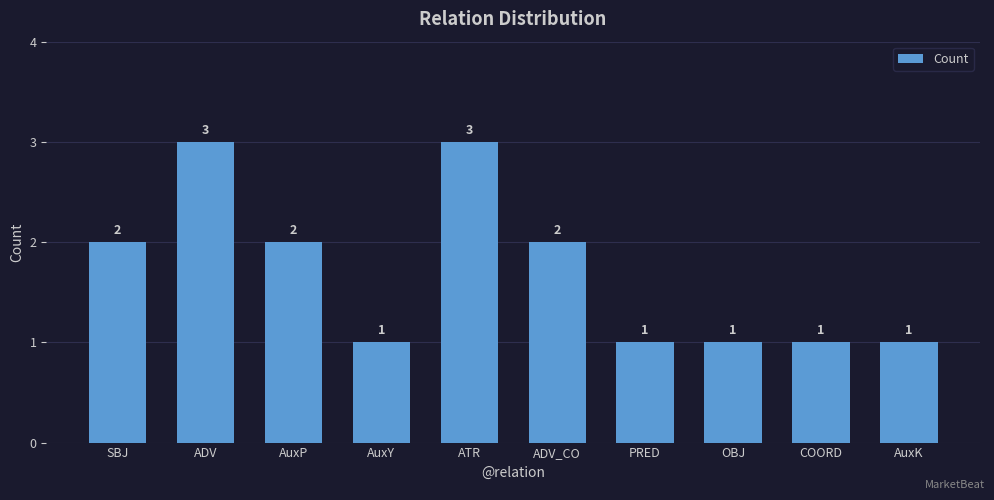

What is the greatest value displayed?

3